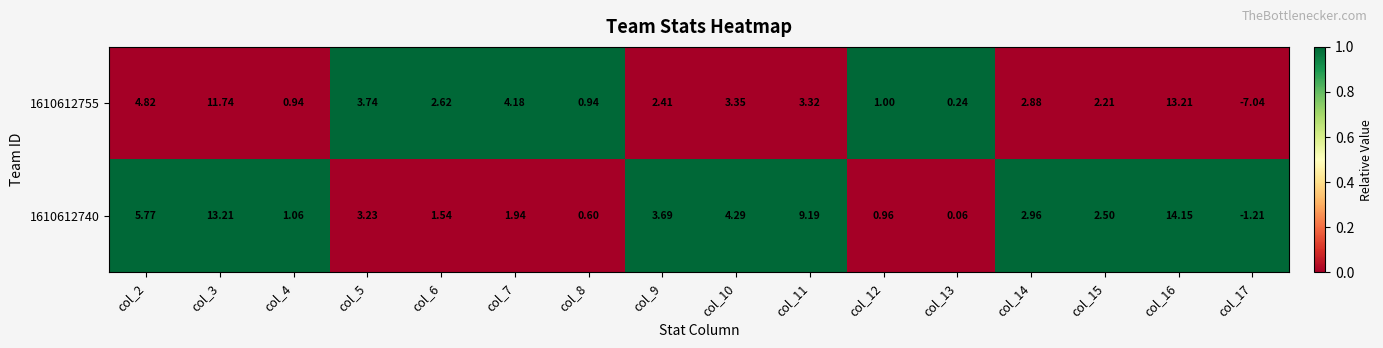

Is the value of 1610612755 at col_12 greater than the value of 1610612740 at col_13?

Yes